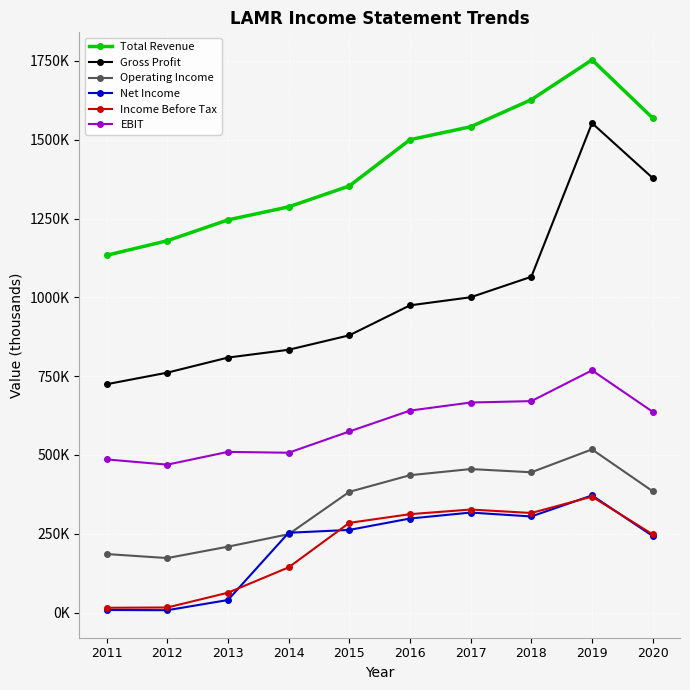

Is this an area chart (filled region under the line)?

No